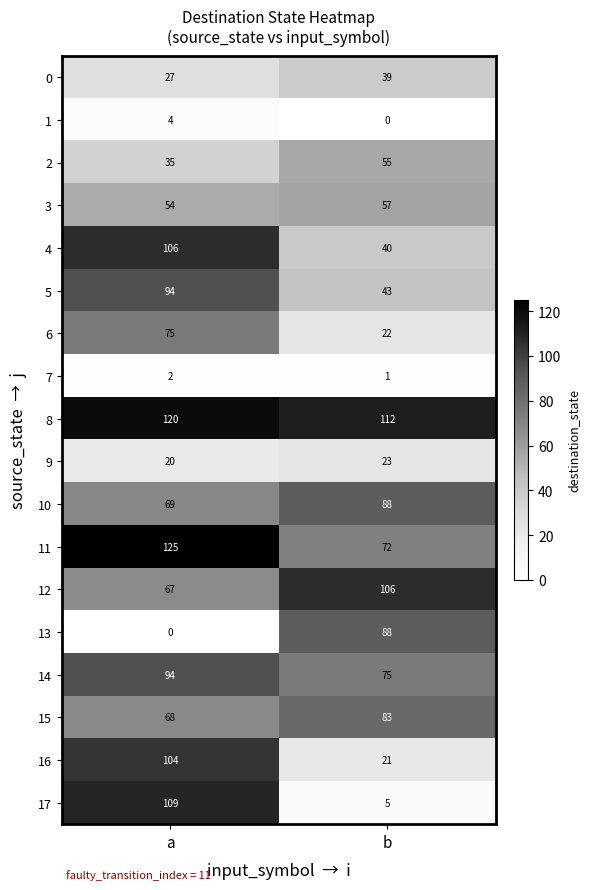

What is the difference between the 1 values at a and b?

4